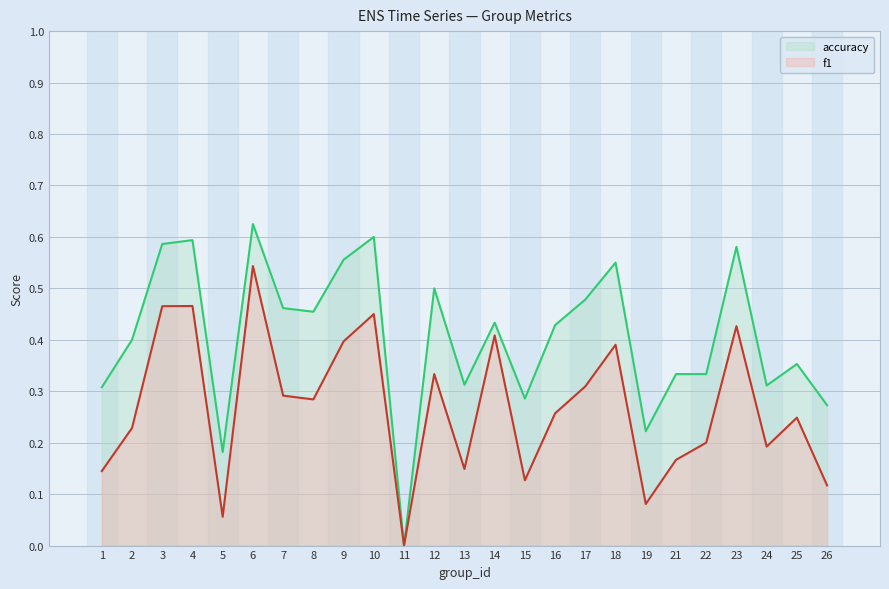

Reading left to right, what are all the values shown in this chart?

f1: 0.1	0.2	0.5	0.5	0.1	0.5	0.3	0.3	0.4	0.5	0.0	0.3	0.1	0.4	0.1	0.3	0.3	0.4	0.1	0.2	0.2	0.4	0.2	0.2	0.1
accuracy: 0.3	0.4	0.6	0.6	0.2	0.6	0.5	0.5	0.6	0.6	0.0	0.5	0.3	0.4	0.3	0.4	0.5	0.6	0.2	0.3	0.3	0.6	0.3	0.4	0.3